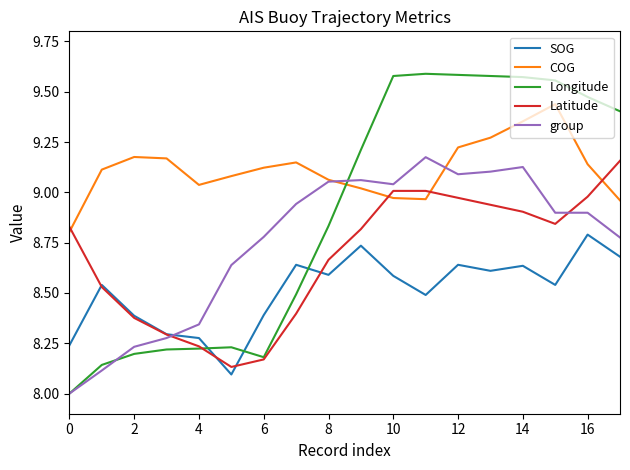

True or false: Latitude has more than 1 points higher than both neighbors.

False